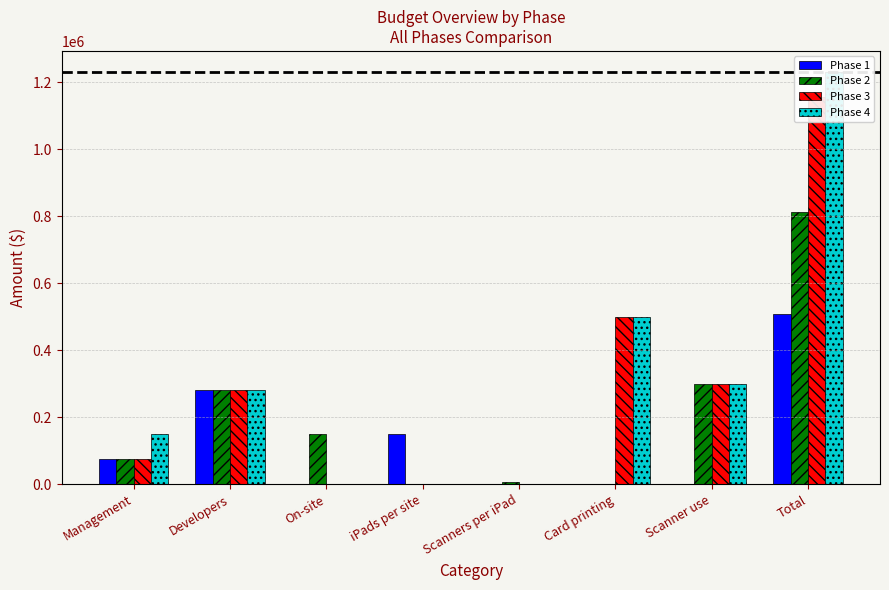

What is the label of the 8th bar from the right?

Management